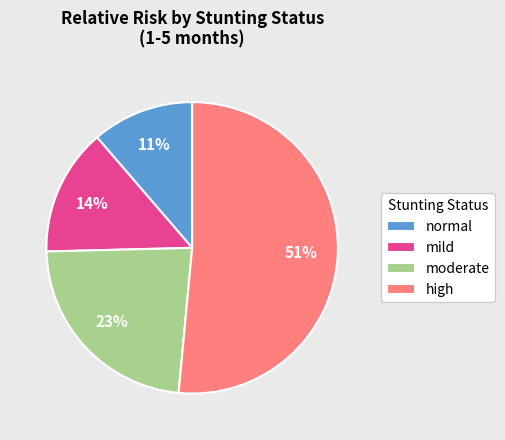

To the nearest percent, what is the difference between the largest and smallest slice percentages?

40%